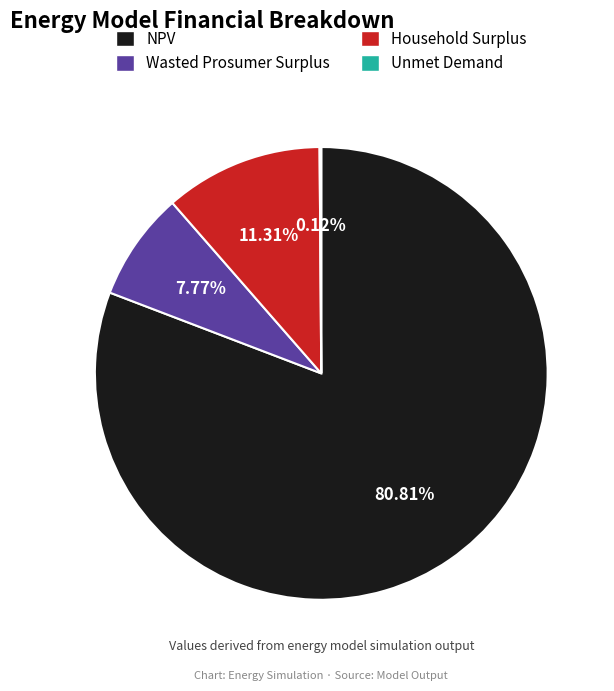

Which slice represents more than half of the pie?

NPV